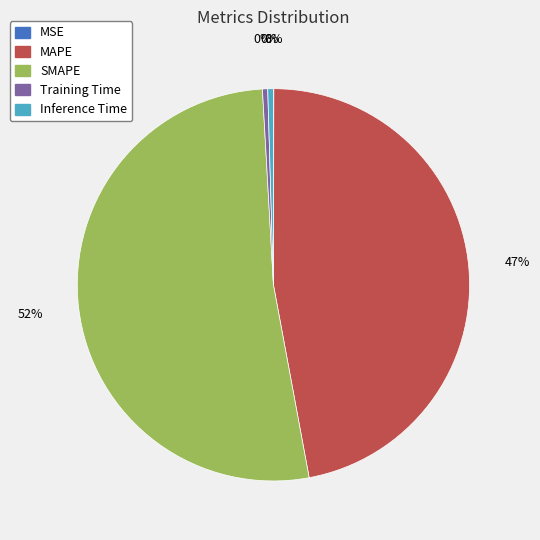

To the nearest percent, what is the average slice percentage?

20%